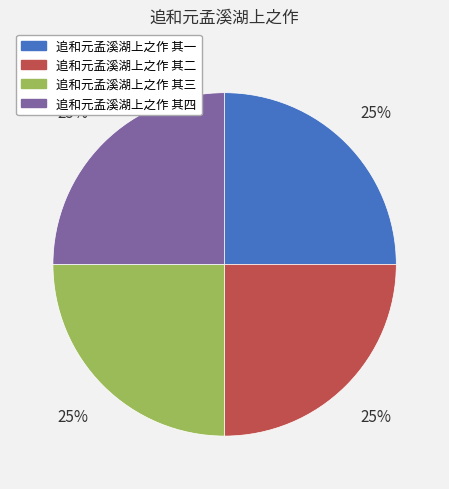

Is it true that 追和元孟溪湖上之作 其一 is 13% of the pie?

False